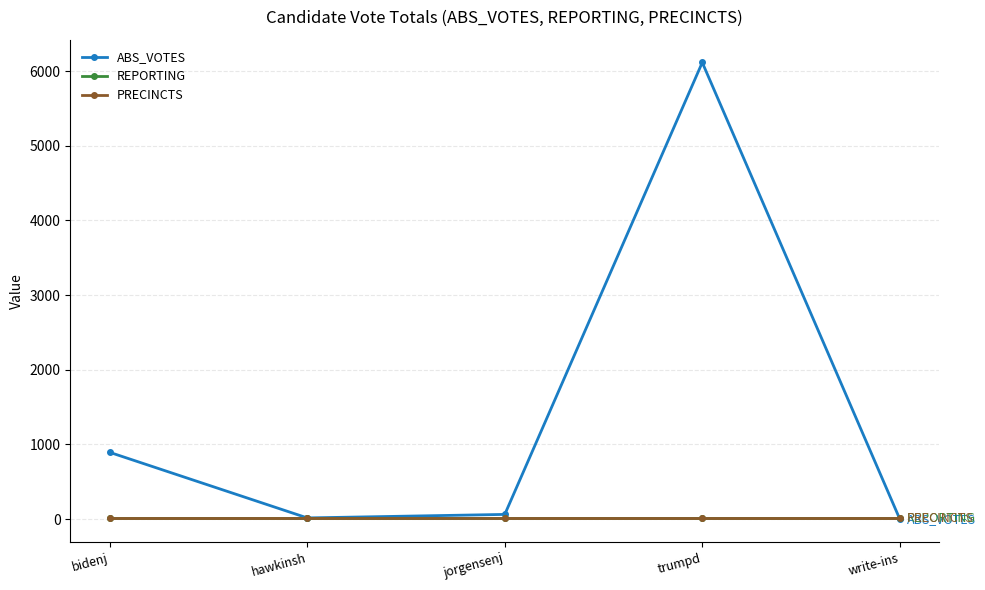

The value of REPORTING at jorgensenj is 10. True or false?

True